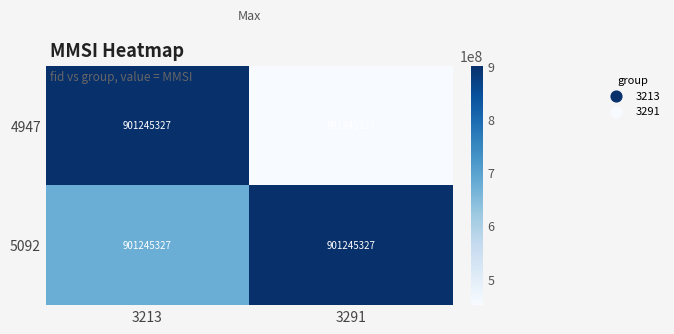

At which category is the sum across all series the highest?

3213